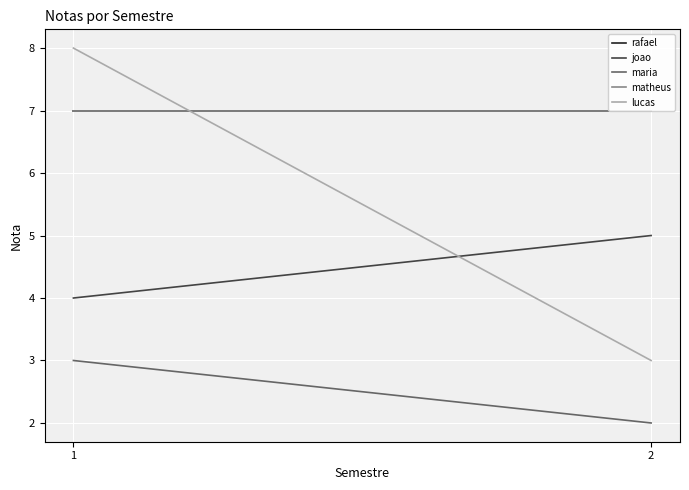

What is the sum of the rafael values at 2 and 1?

14